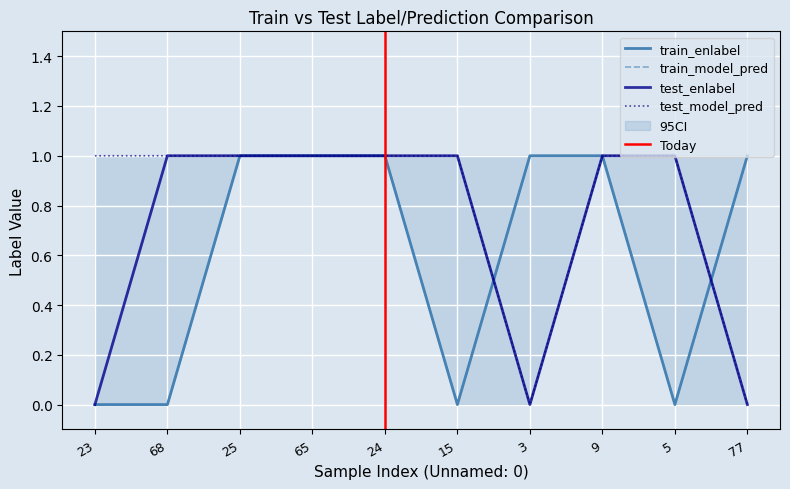

Reading left to right, transcribe all the data shown in this chart.

train_enlabel: 23=0	68=0	25=1	65=1	24=1	15=0	3=1	9=1	5=0	77=1
train_model_pred: 23=0	68=0	25=1	65=1	24=1	15=0	3=1	9=1	5=0	77=1
test_enlabel: 23=0	68=1	25=1	65=1	24=1	15=1	3=0	9=1	5=1	77=0
test_model_pred: 23=1	68=1	25=1	65=1	24=1	15=1	3=0	9=1	5=1	77=0